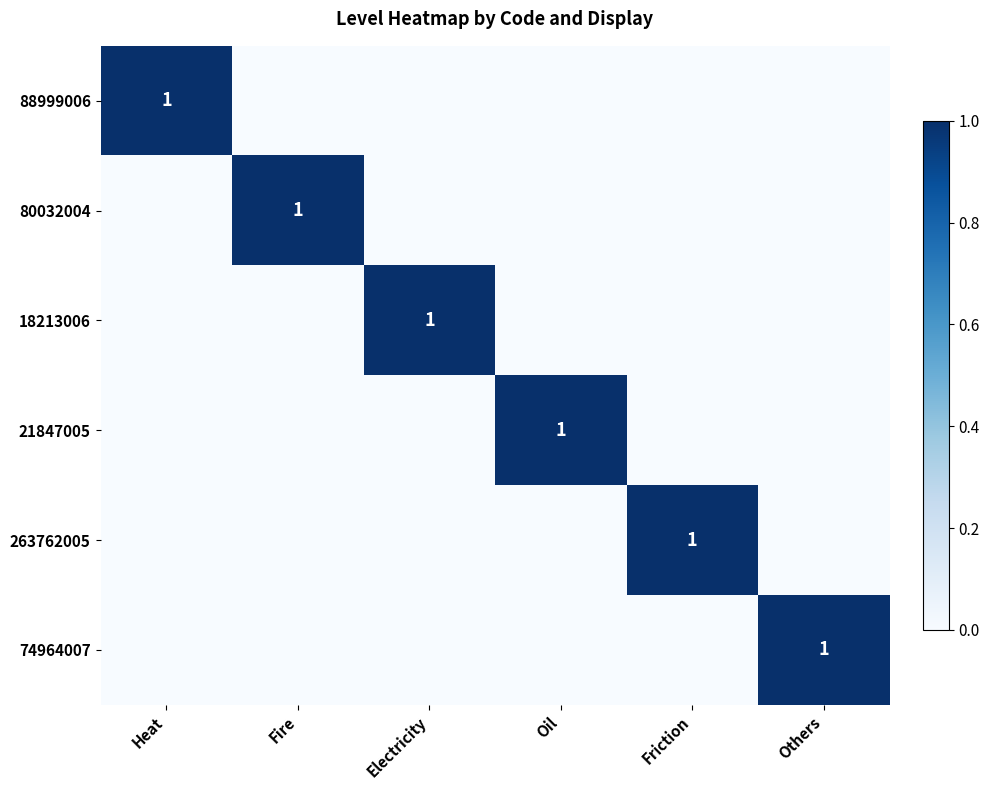

True or false: 88999006 has a value of 0 at Electricity.

True